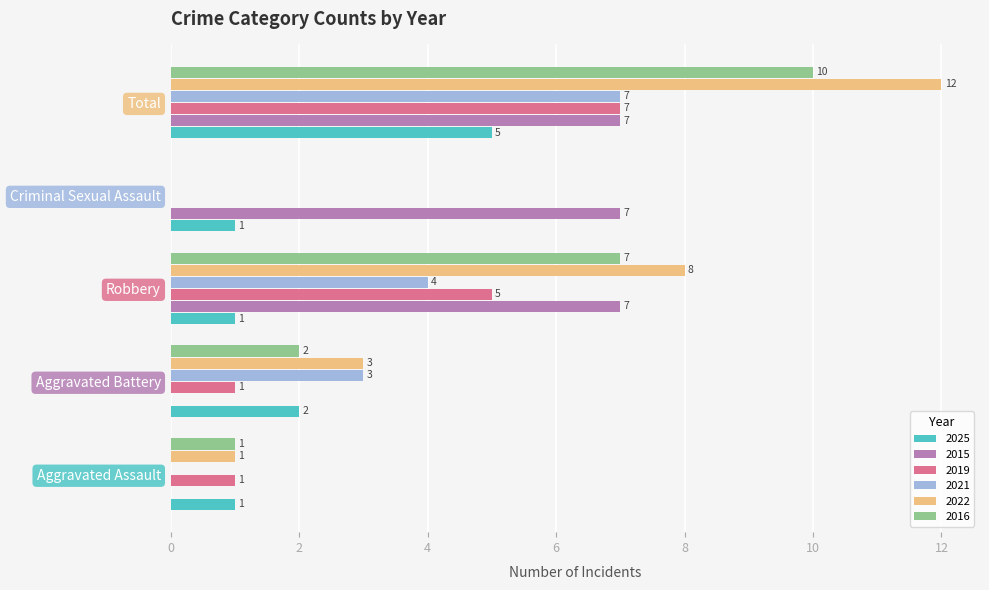

What is the sum of all 2025 values?

10